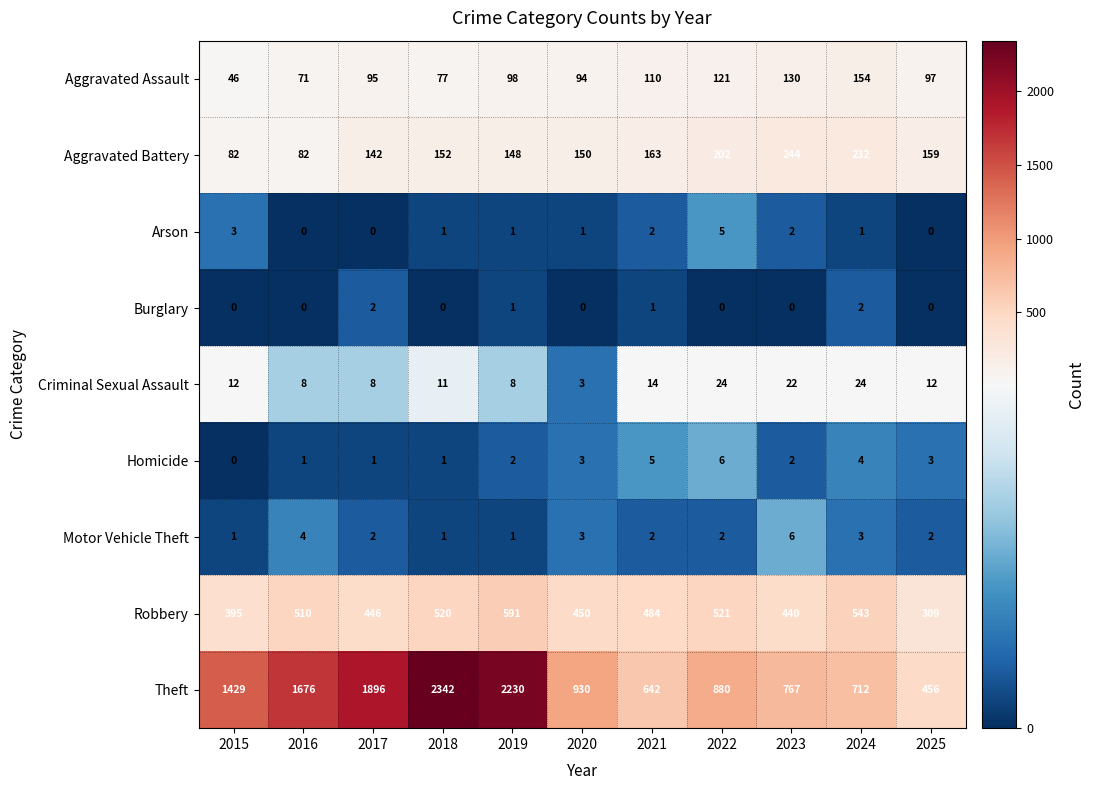

Rank the series at 2022 from lowest to highest value.

Burglary, Motor Vehicle Theft, Arson, Homicide, Criminal Sexual Assault, Aggravated Assault, Aggravated Battery, Robbery, Theft